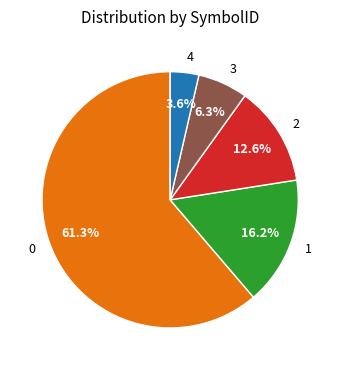

Is the sum of 4 and 0 greater than half?

Yes